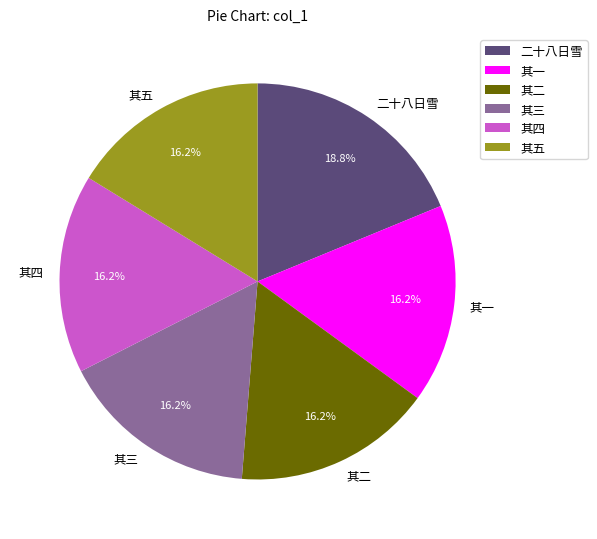

Which slice is the largest?

二十八日雪